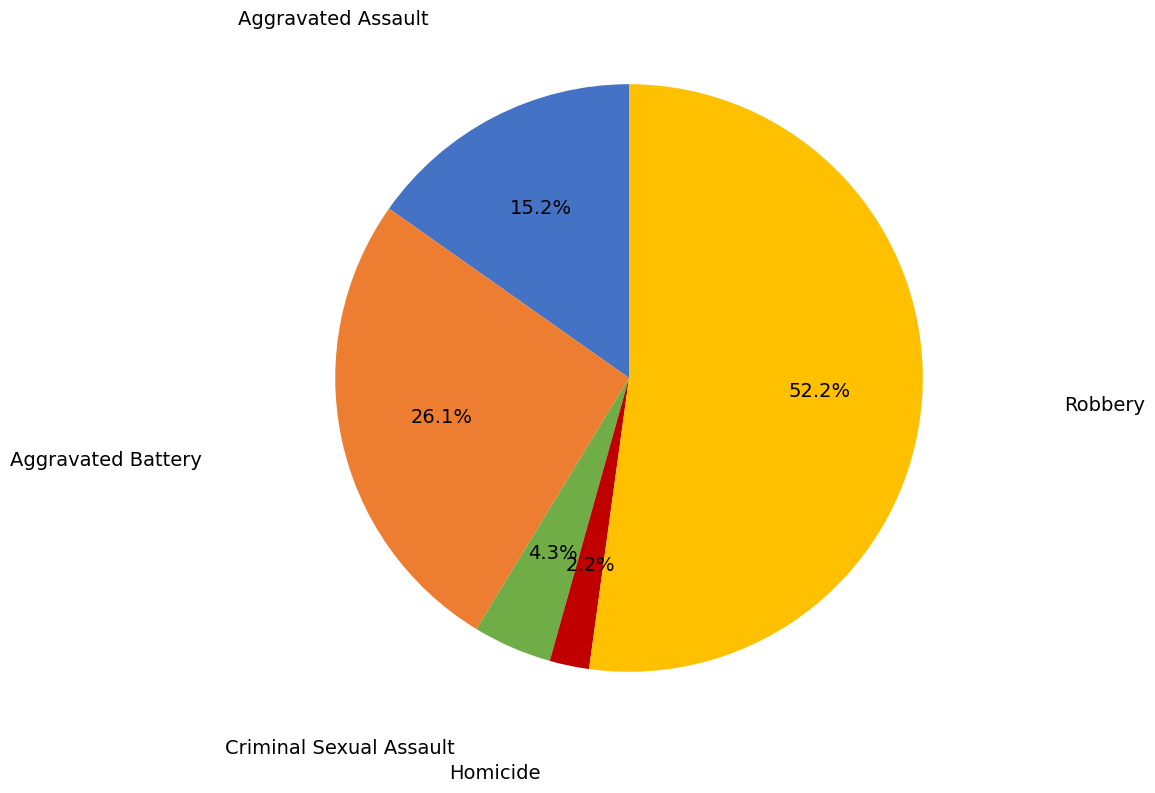

Does any single category account for the majority?

Yes